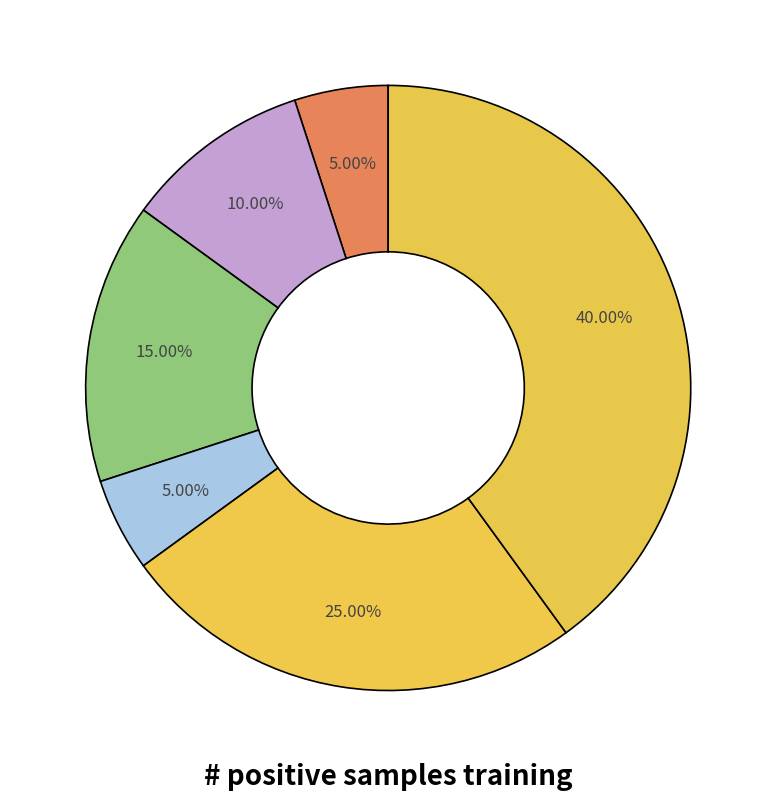

How many segments does this pie chart have?

6